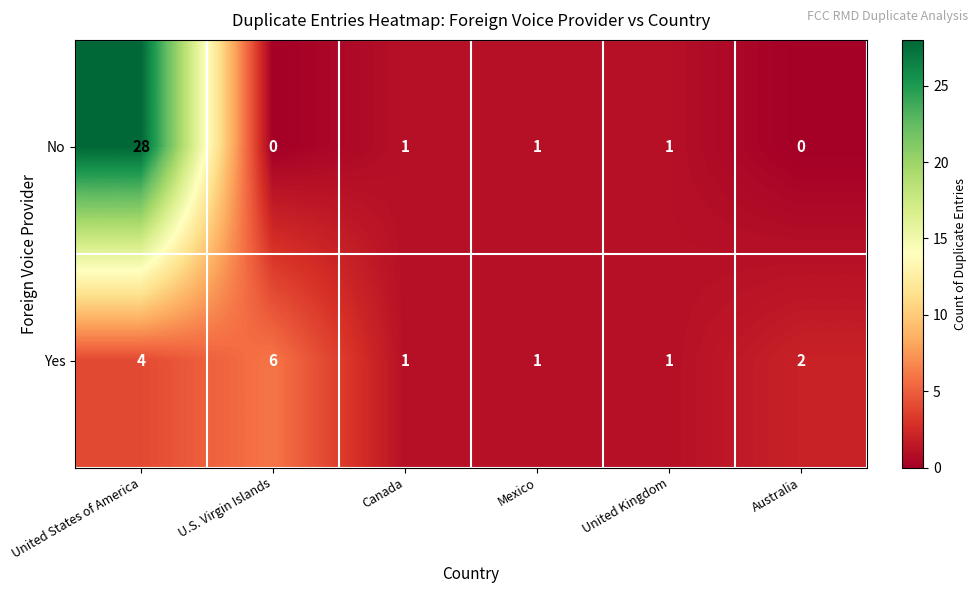

At how many categories does at least one series exceed 22?

1